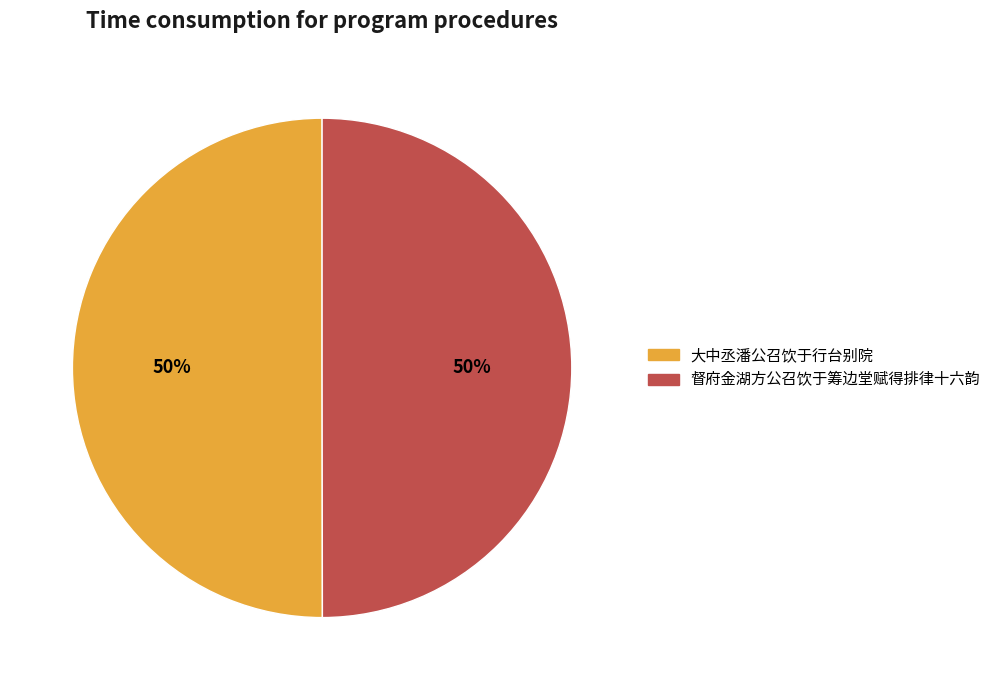

Combined, do 大中丞潘公召饮于行台别院 and 督府金湖方公召饮于筹边堂赋得排律十六韵 account for over 50%?

Yes